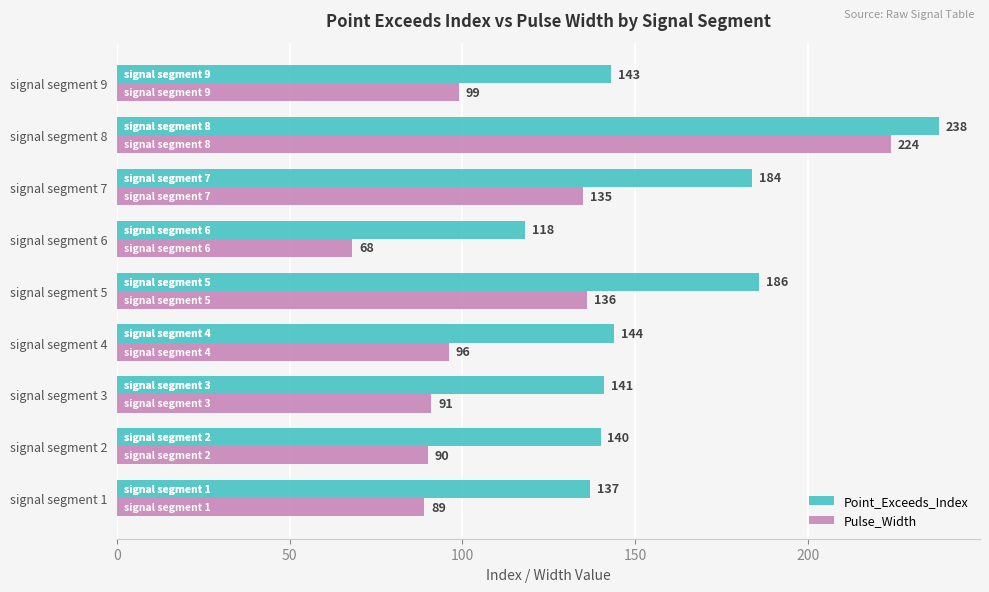

The value of Point_Exceeds_Index at signal segment 9 is 96. True or false?

False